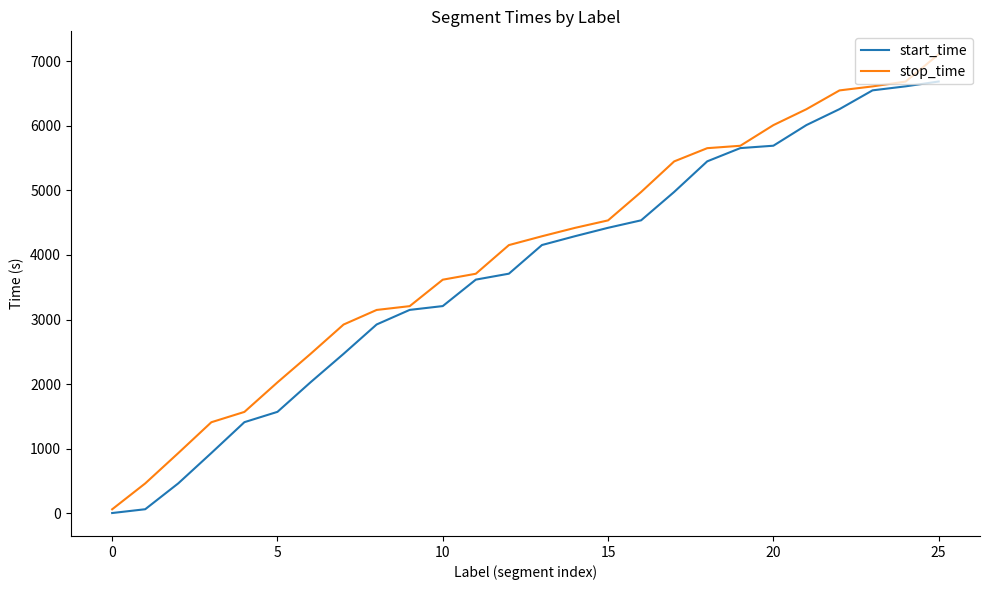

List the series in order of their peak value, highest first.

stop_time, start_time